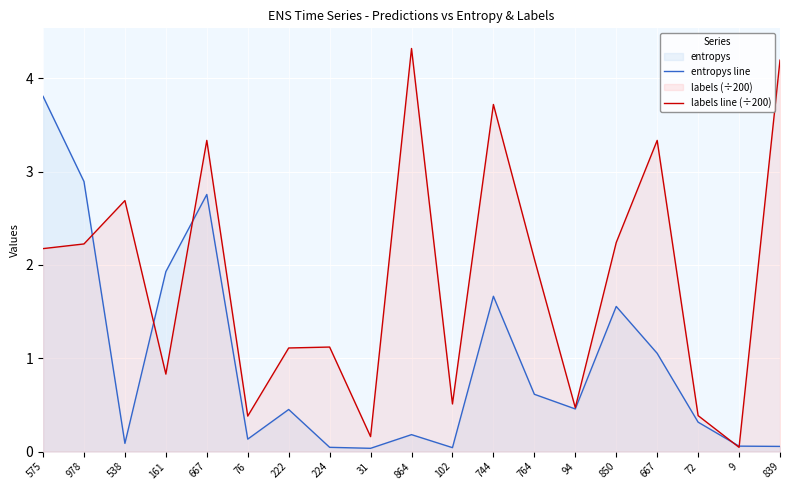

Rank the categories by labels line (÷200) value from highest to lowest.

864, 839, 744, 667, 667, 538, 850, 978, 575, 764, 224, 222, 161, 102, 94, 72, 76, 31, 9